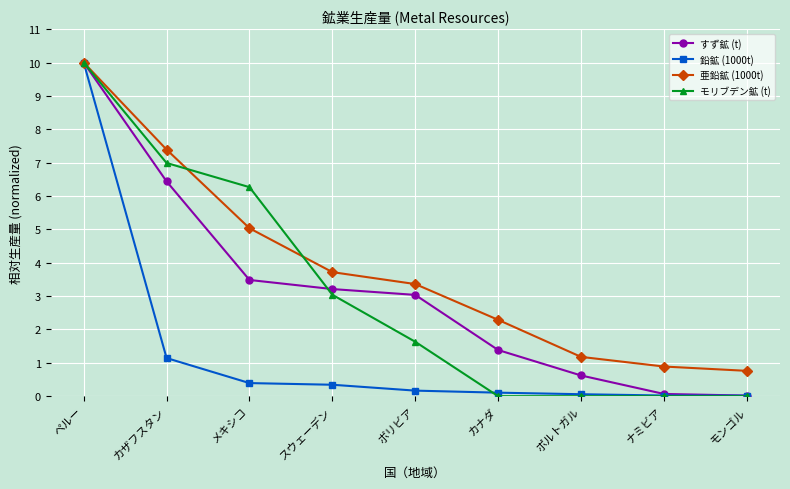

Between スウェーデン and ナミビア, which series saw the biggest shift?

すず鉱 (t)